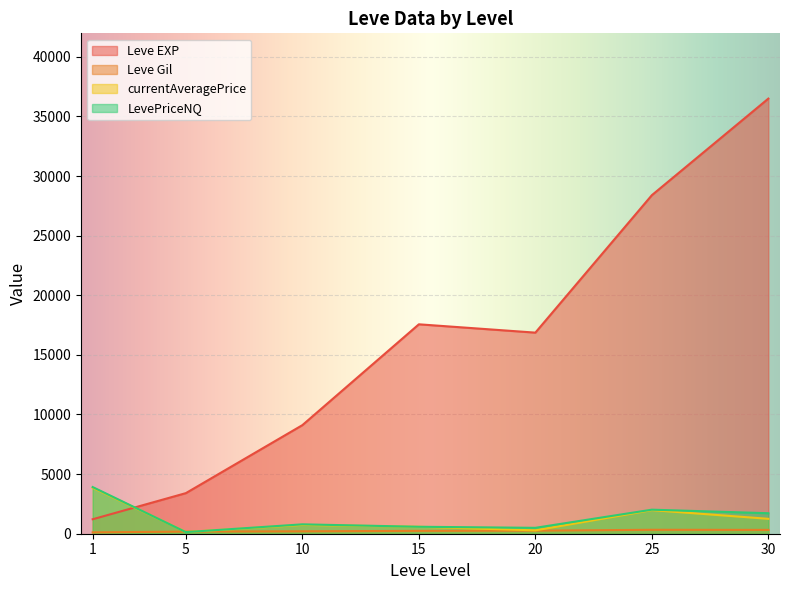

Between which two adjacent categories do LevePriceNQ and Leve EXP first intersect?

1 and 5